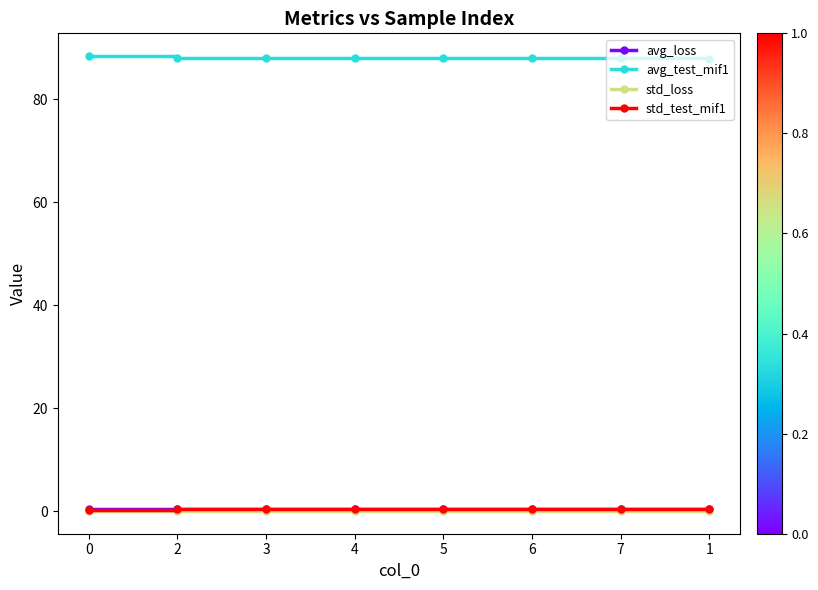

What is the sum of all avg_loss values?

2.8